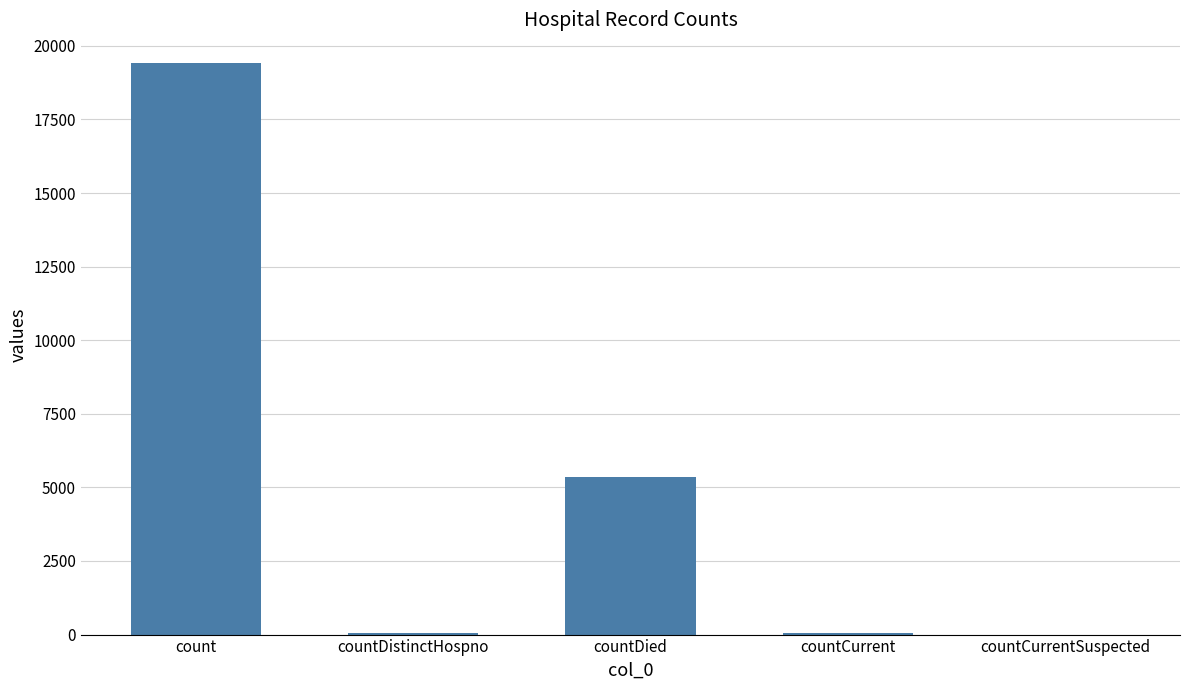

Between countCurrentSuspected and countDied, which is larger?

countDied